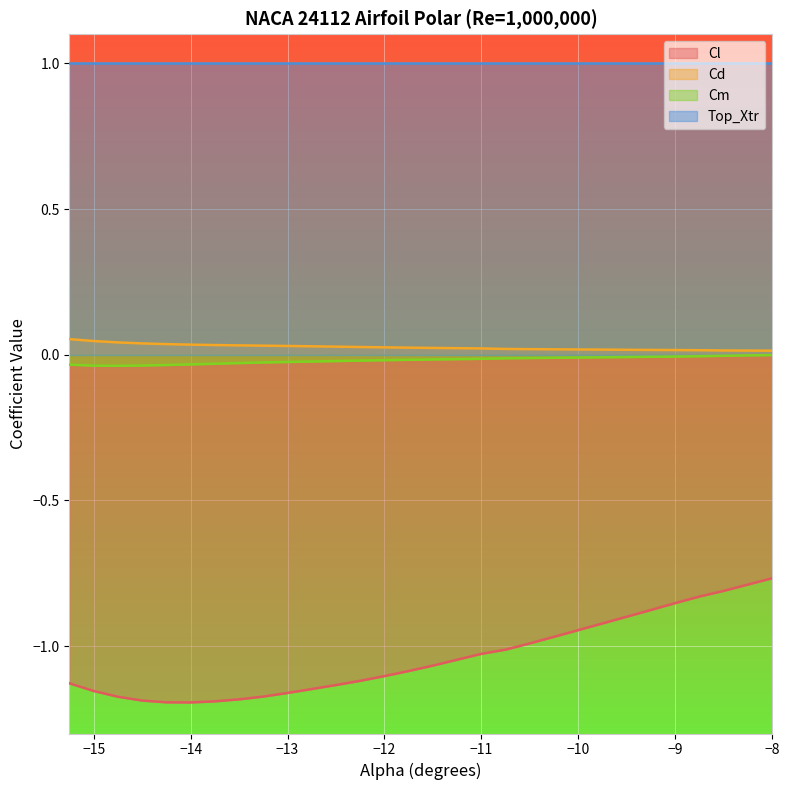

True or false: Cd has more than 2 interior local peaks.

False